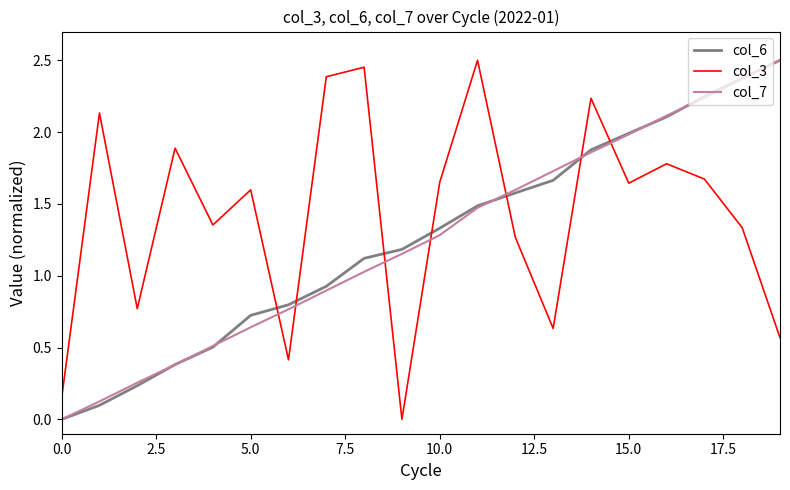

Does the chart display data point markers on the line(s)?

No